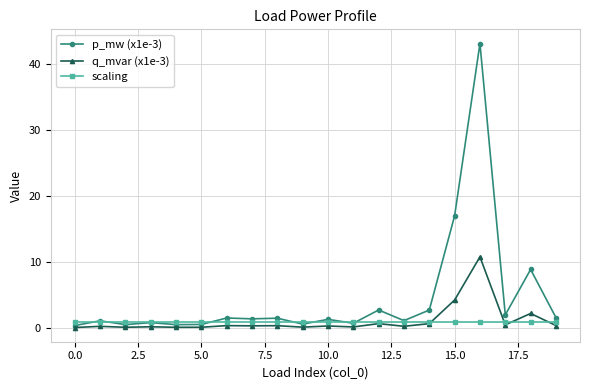

What is the sum of all scaling values?

20.0